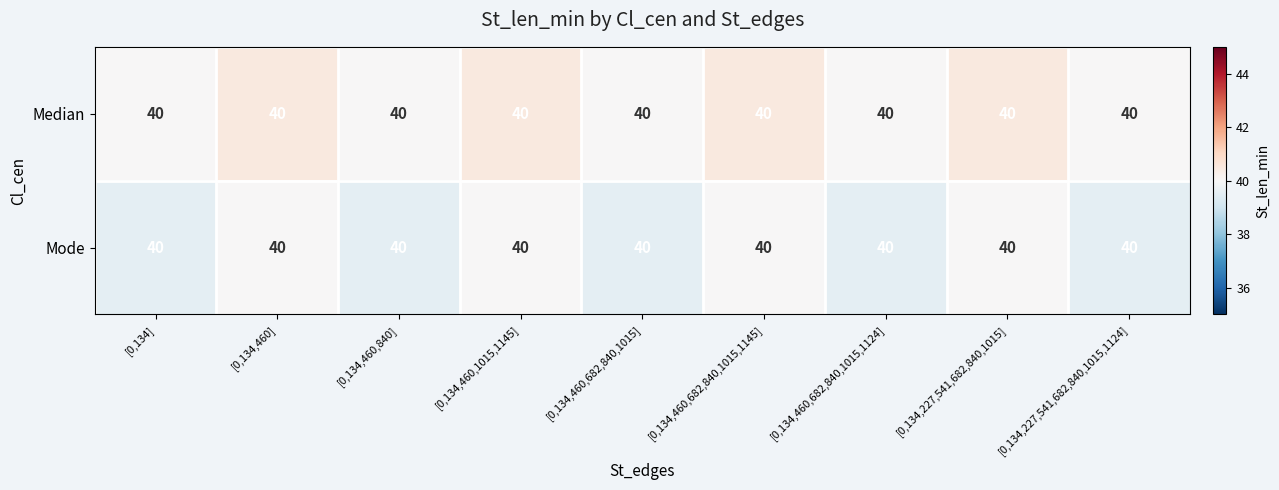

Which series has the widest spread of values?

Median